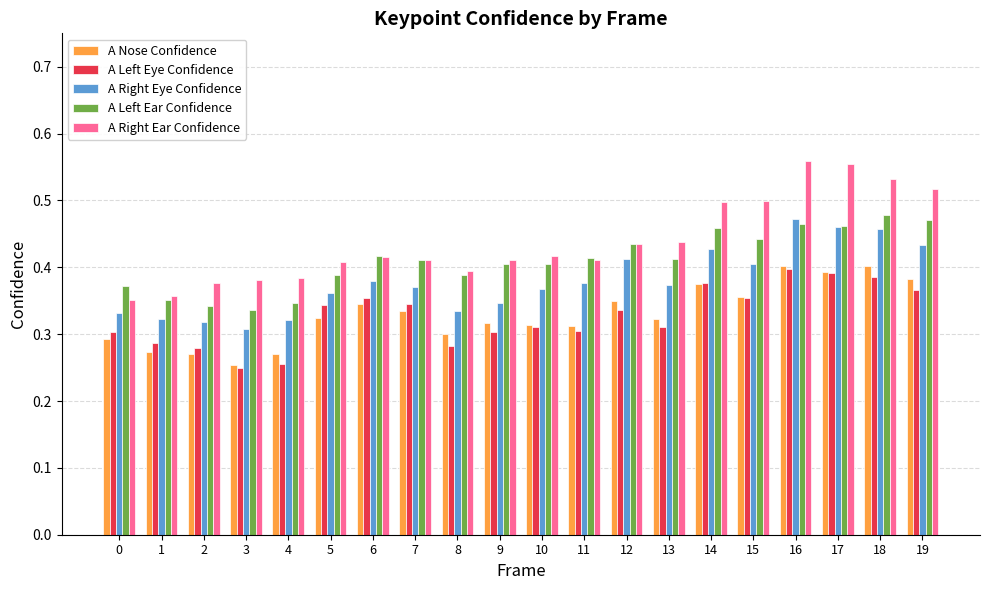

Is the value of A Left Ear Confidence at 11 greater than the value of A Nose Confidence at 10?

Yes